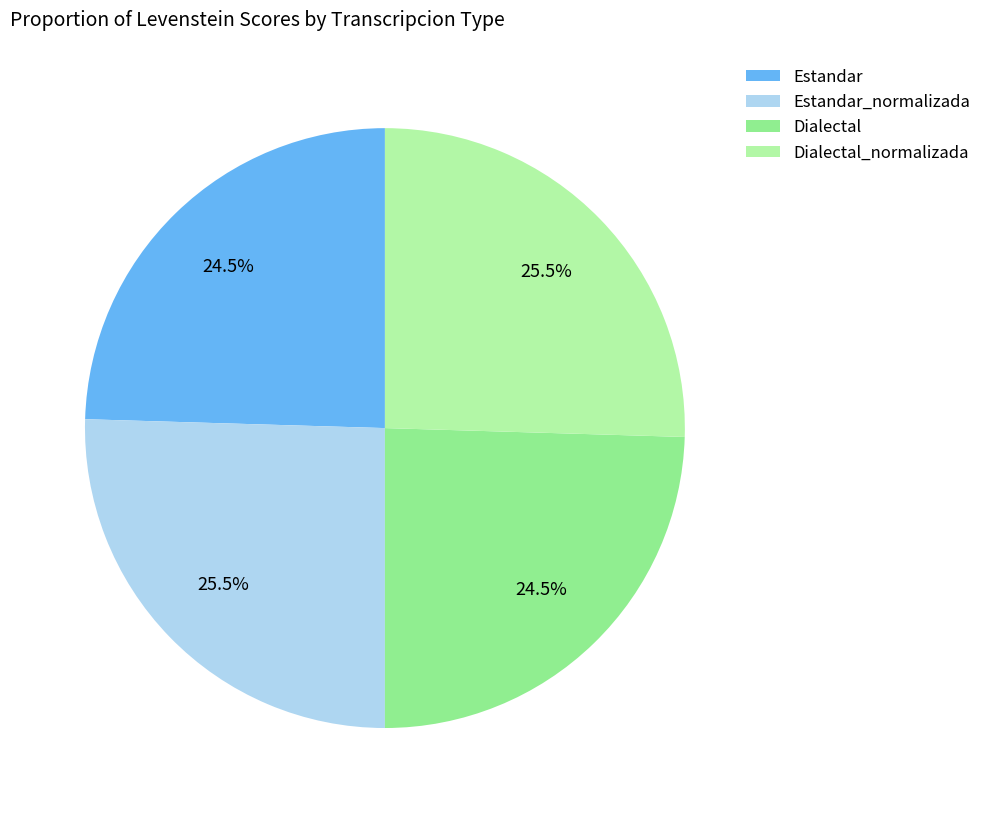

Does Estandar account for over 50% of the chart?

No